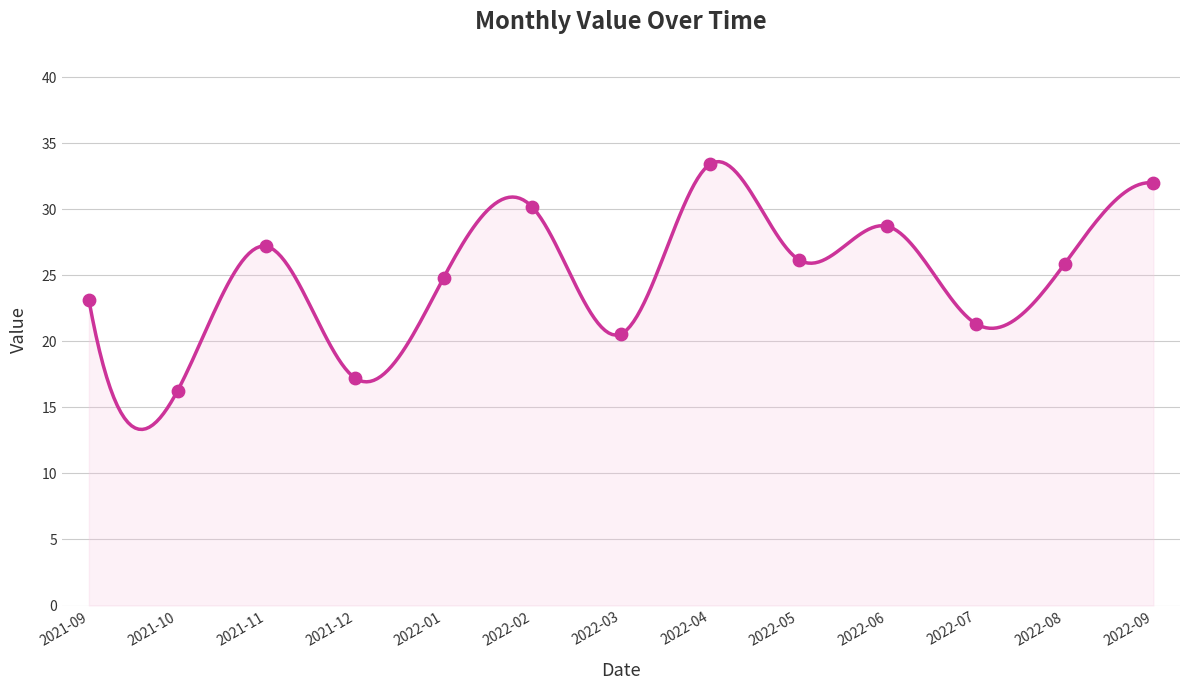

Between 2022-01 and 2021-12, which is larger?

2022-01